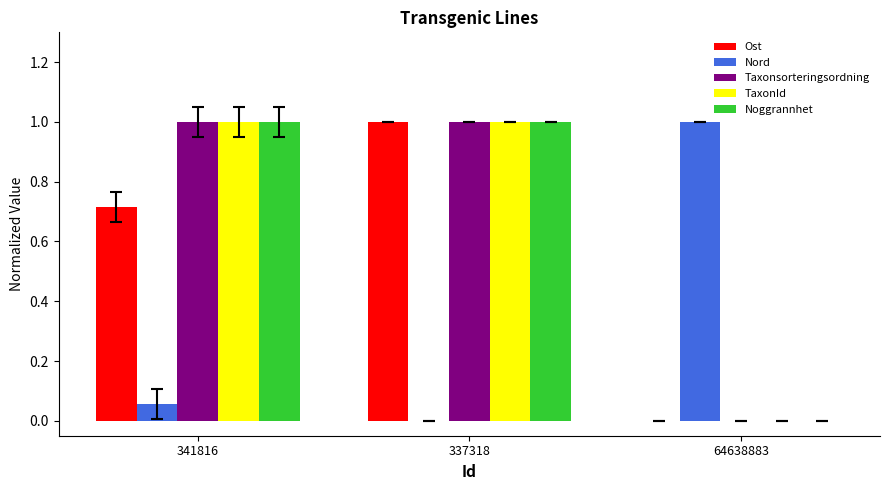

What is the sum of the Nord values at 64638883 and 337318?

1.0